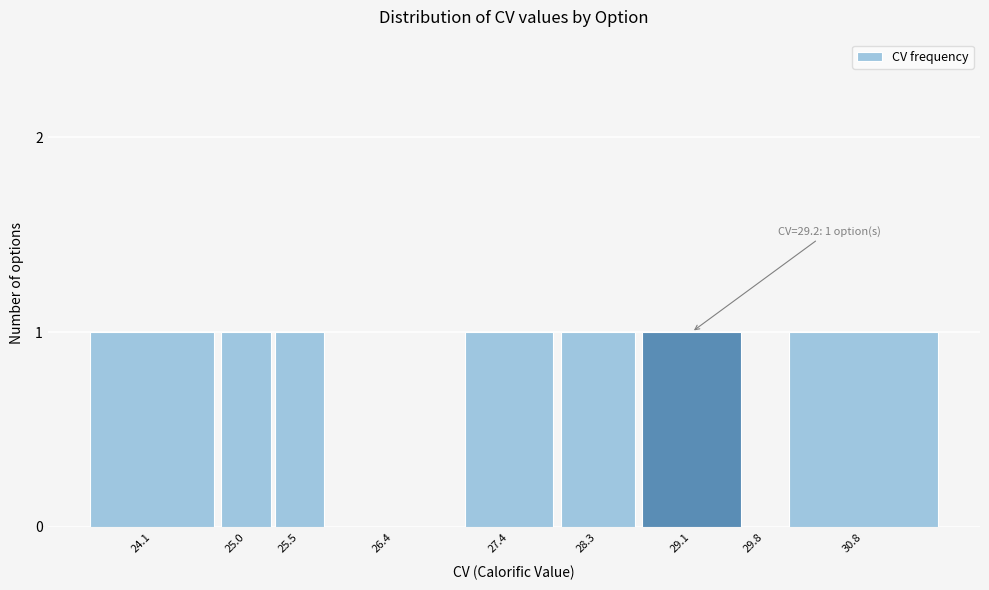

Reading left to right, what are all the values shown in this chart?

24.1=1	25.0=1	25.5=1	26.4=0	27.4=1	28.3=1	29.1=1	29.8=0	30.8=1